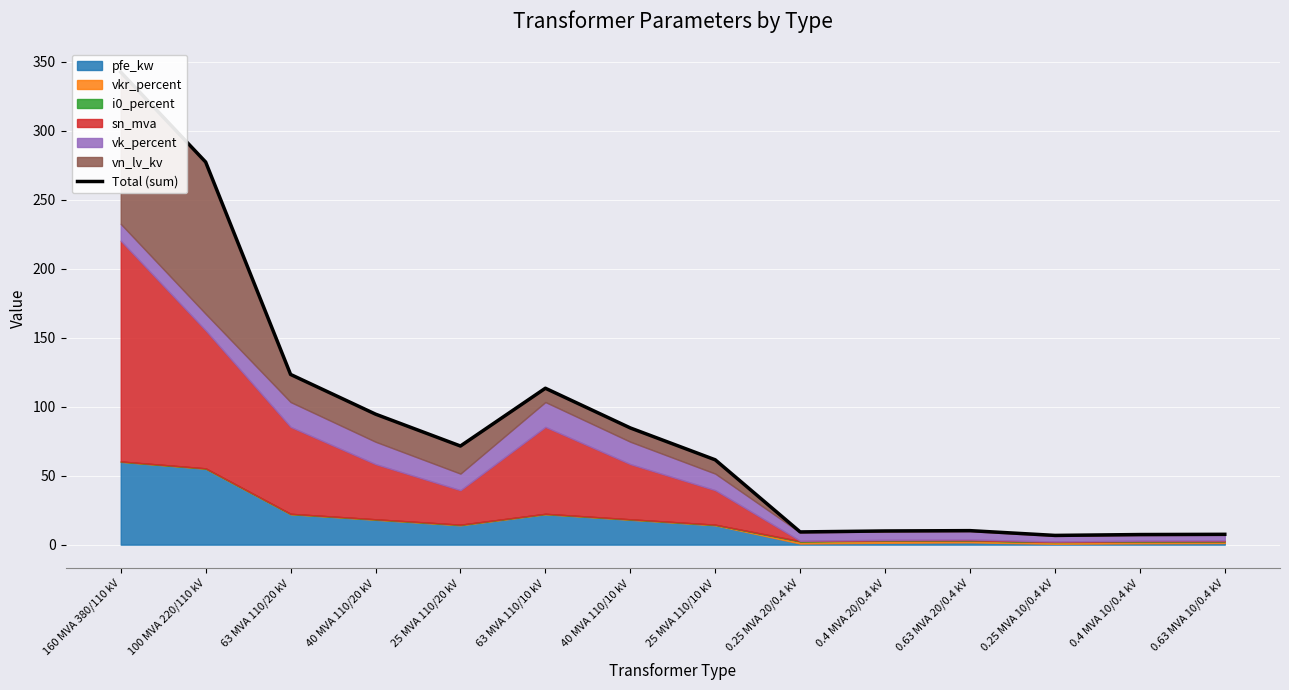

Reading right to left, extract all data points from this chart.

7.5	7.3	6.7	10.1	9.9	9.2	61.5	84.6	113.4	71.5	94.6	123.4	277.3	342.5